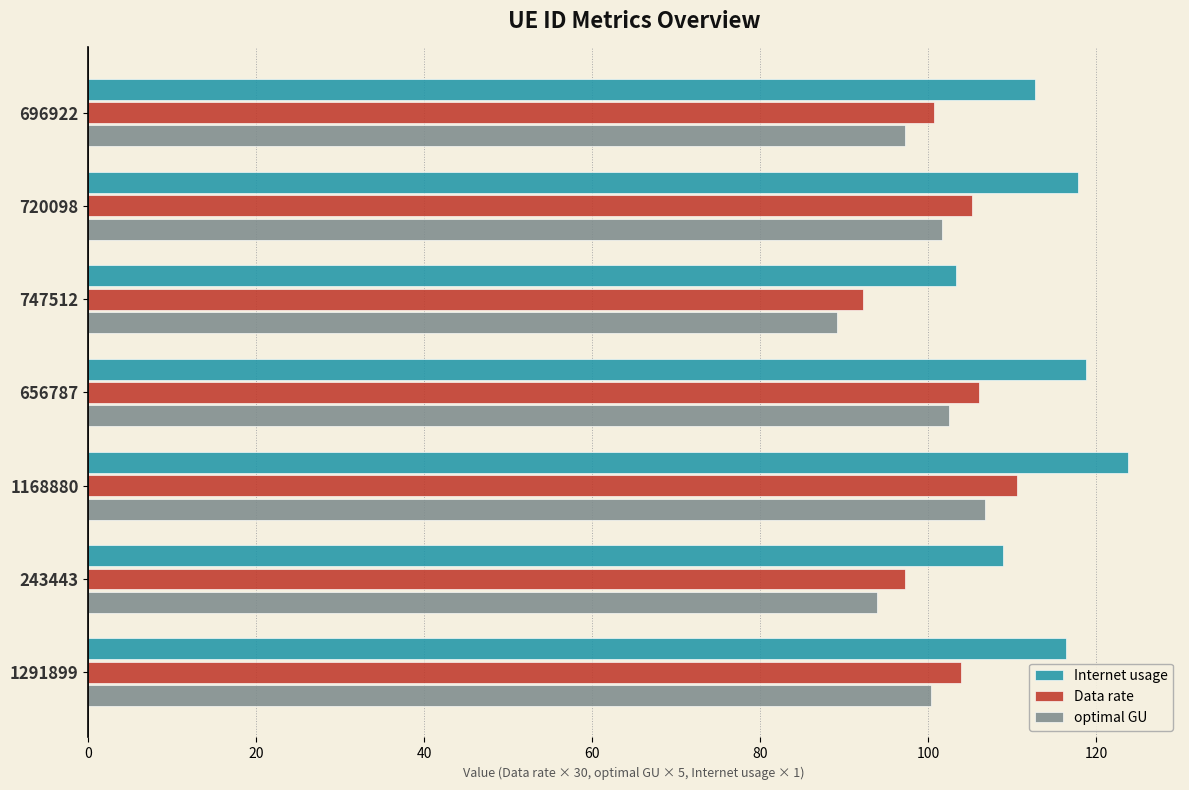

Read the Internet usage value at 1168880.

123.8